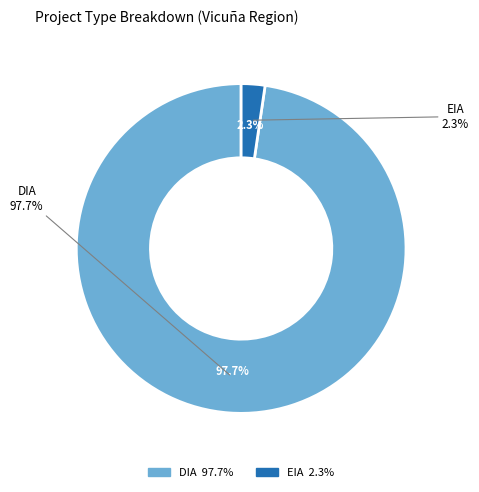

To the nearest percent, what is the combined percentage of DIA and EIA?

100%